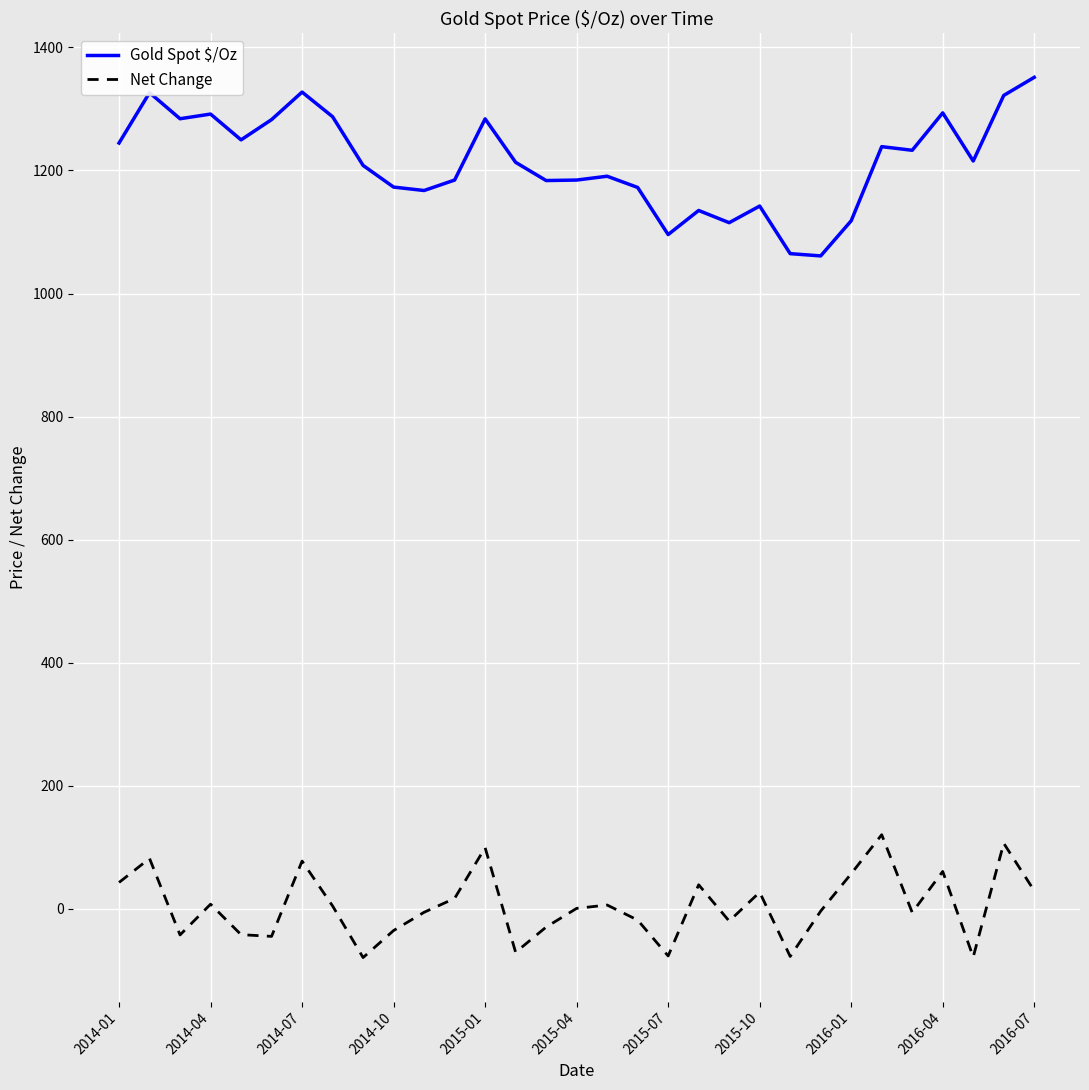

Which series has the widest spread of values?

Gold Spot $/Oz